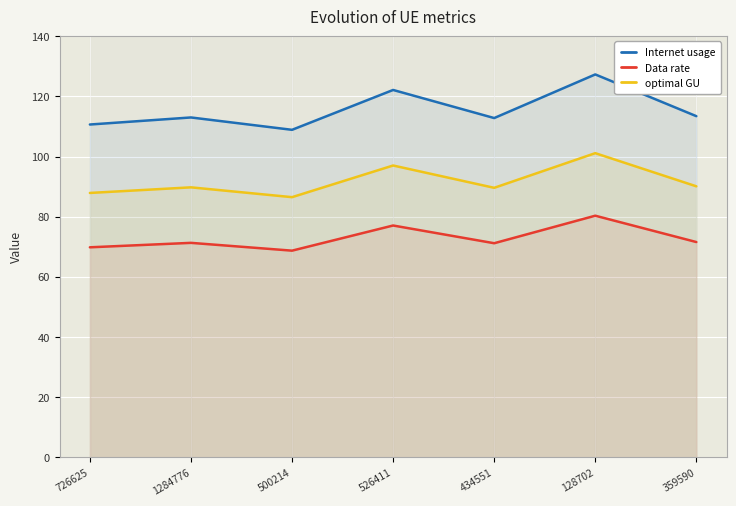

At which category does optimal GU reach its first local peak?

1284776